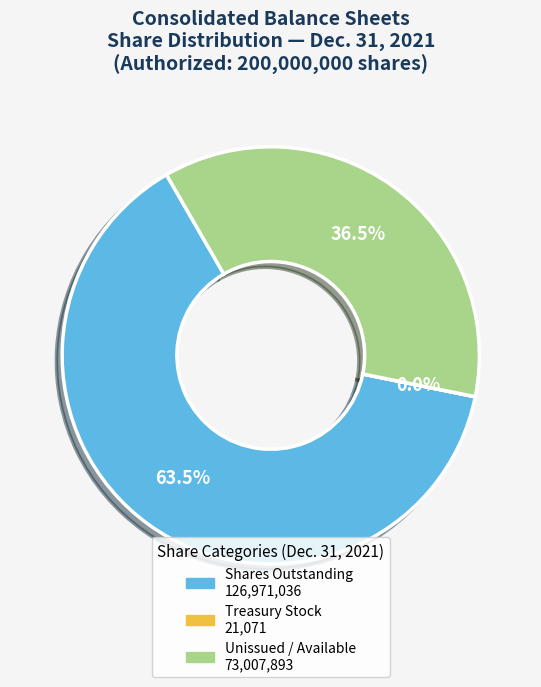

Which category has the biggest portion of the pie?

Shares Outstanding 126,971,036